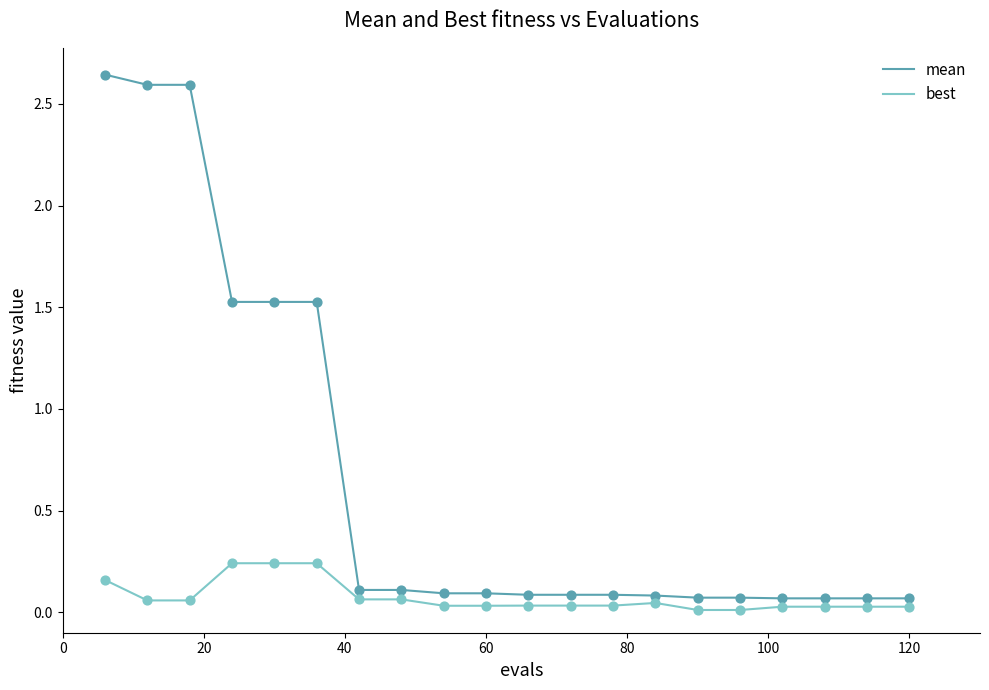

What are all the series names shown in the legend?

mean, best